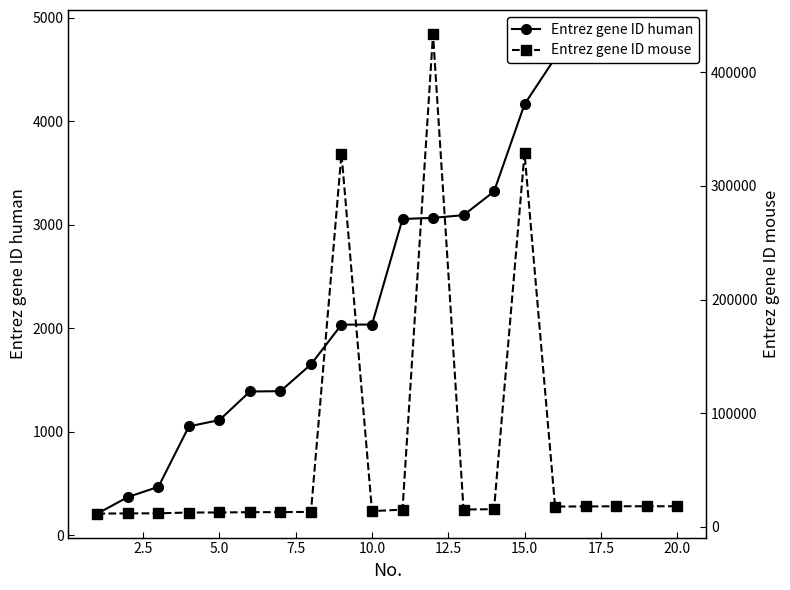

What are all the series names shown in the legend?

Entrez gene ID human, Entrez gene ID mouse